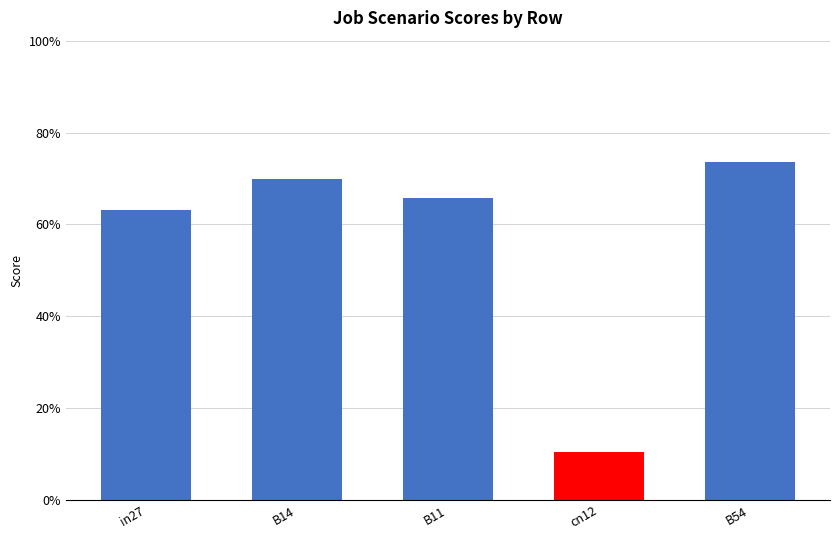

What is the label of the 4th bar from the left?

cn12